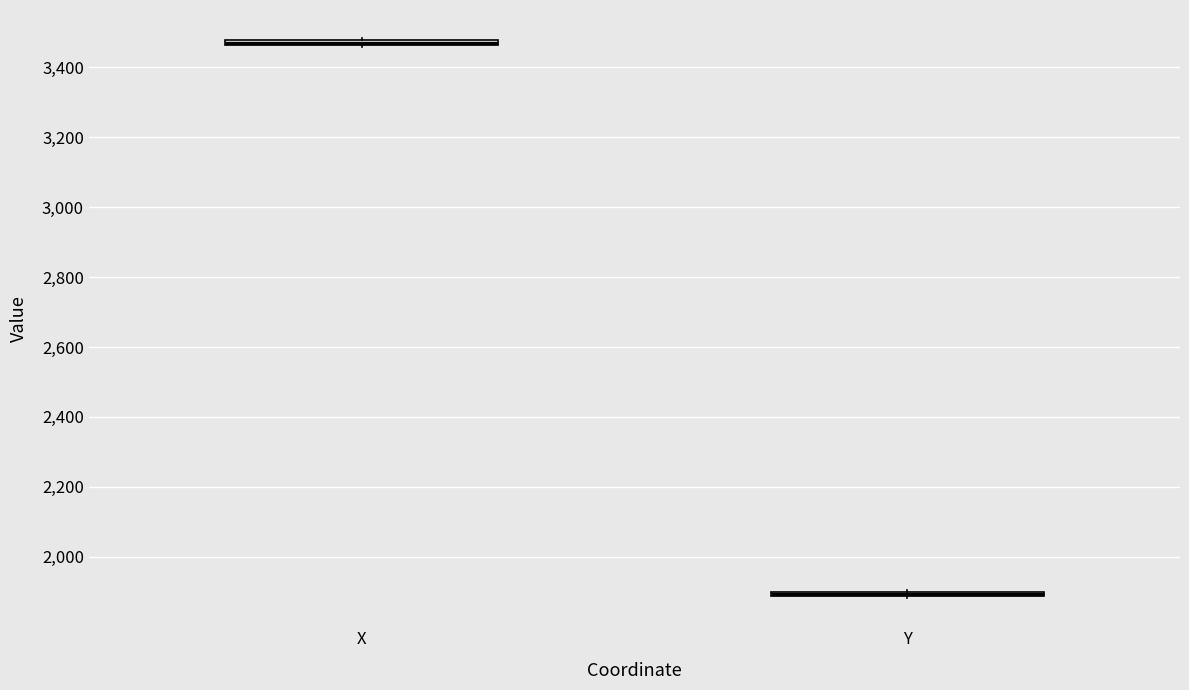

Where is the lower edge of the box for X on the y-axis? The values are not printed on the chart, so give them approximately, as read against the axis.

3460